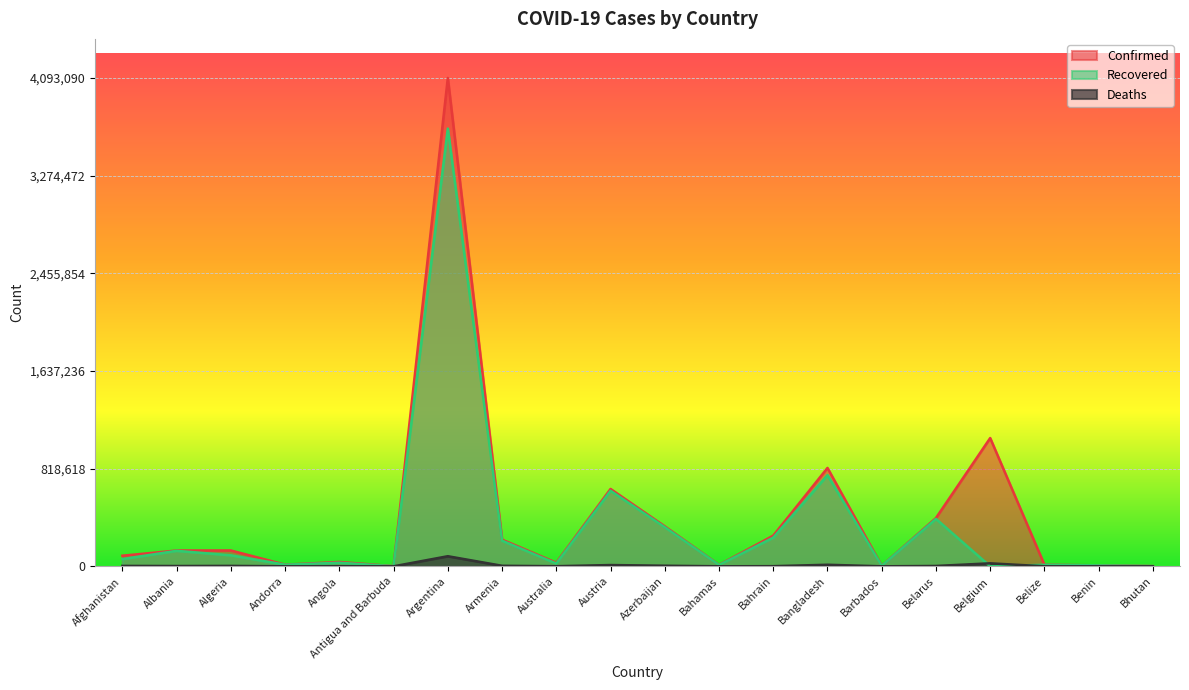

Is the value of Deaths at Benin greater than the value of Confirmed at Bangladesh?

No